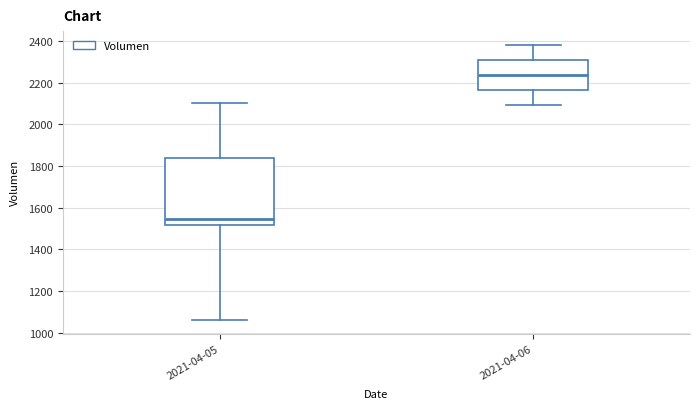

Where does the upper whisker of the box for 2021-04-06 end on the y-axis? The values are not printed on the chart, so give them approximately, as read against the axis.

2380